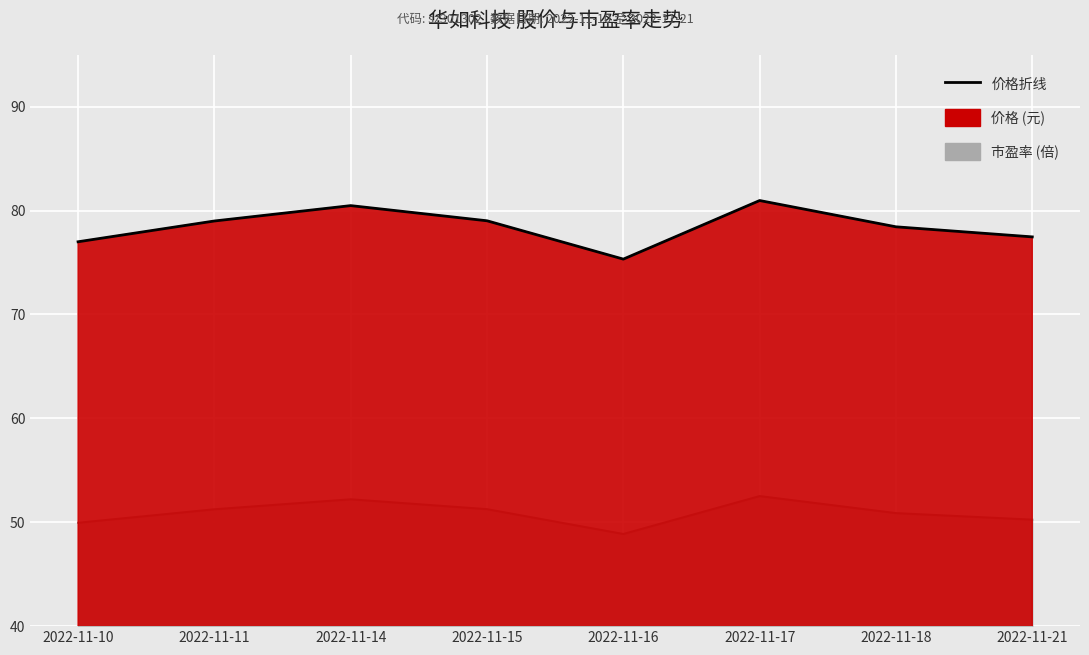

At which category does the data reach its first local peak?

2022-11-14